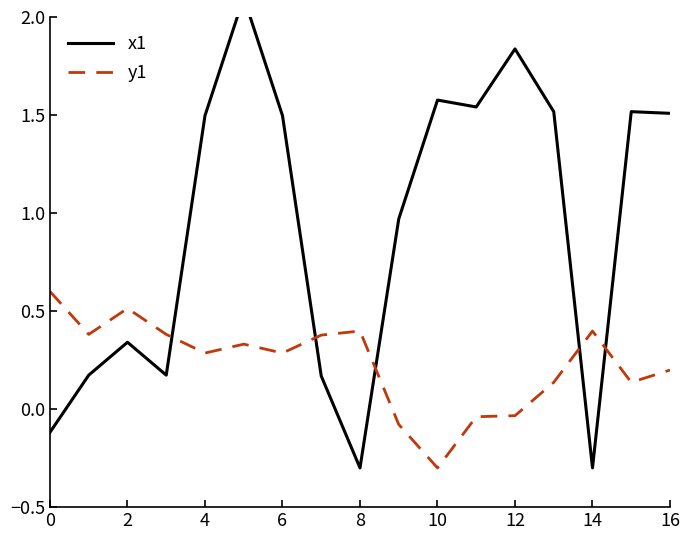

The value of y1 at 14 is 0.4. True or false?

True